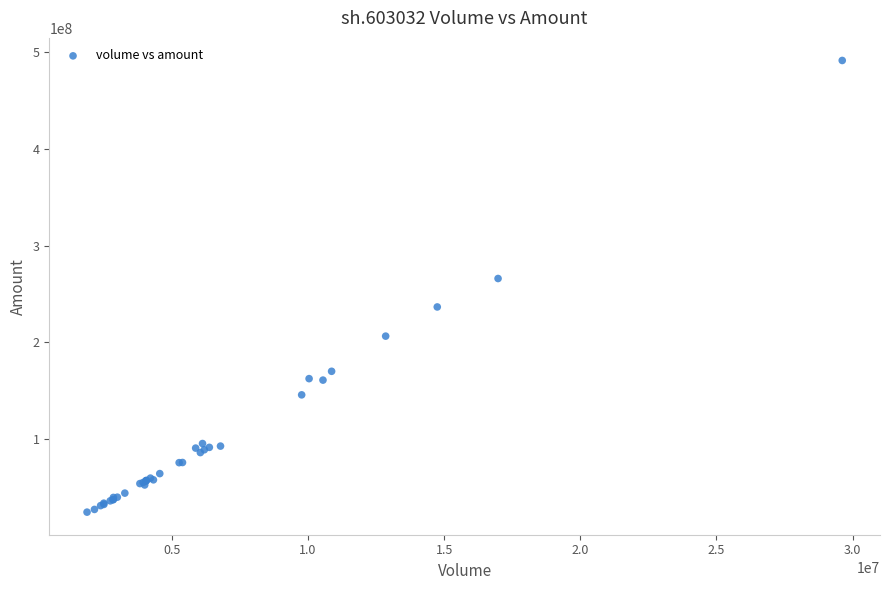

What Y value in the scatter plot is closest to 258067026?

266118559.4